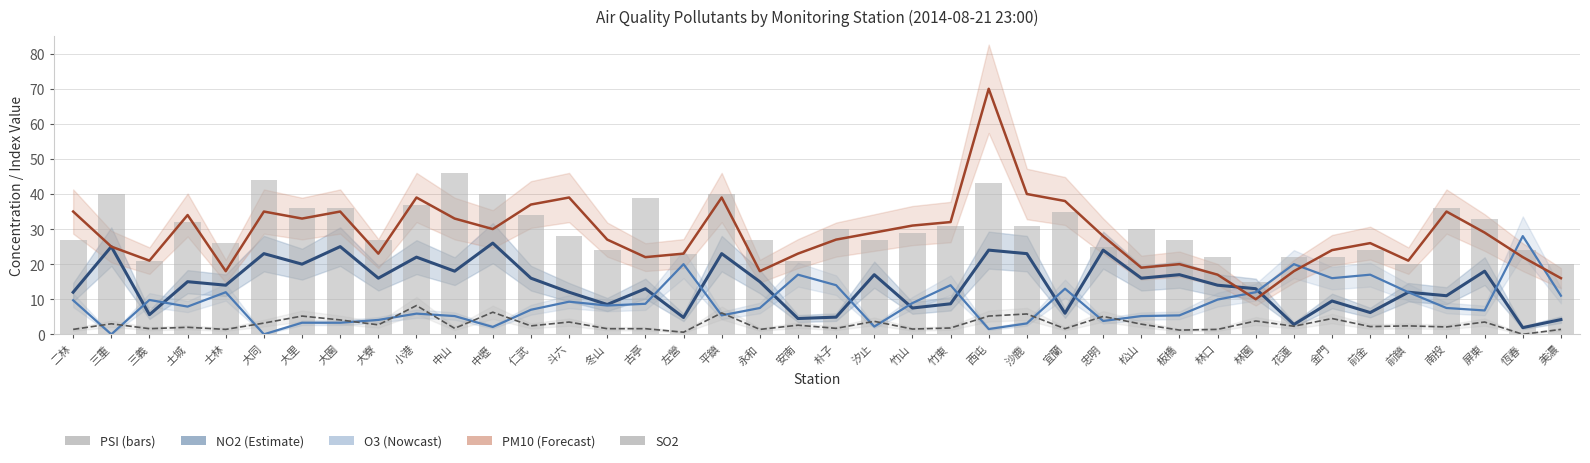

Where does the O3 series first go above 8?

二林